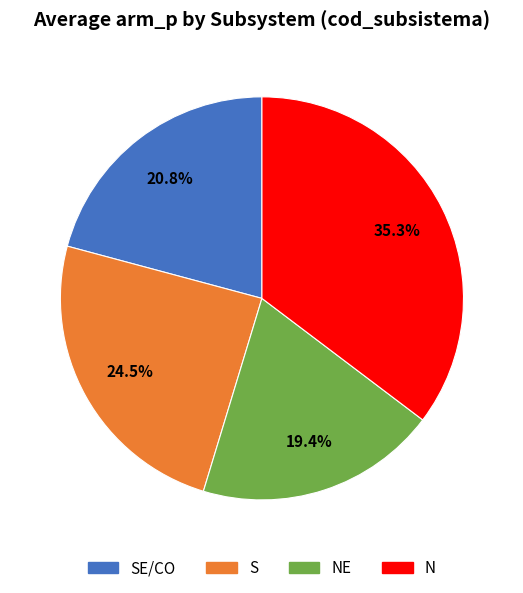

Is there a majority slice in this chart?

No